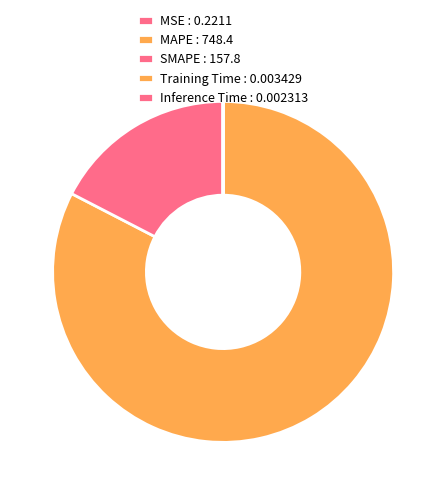

How many segments does this pie chart have?

5